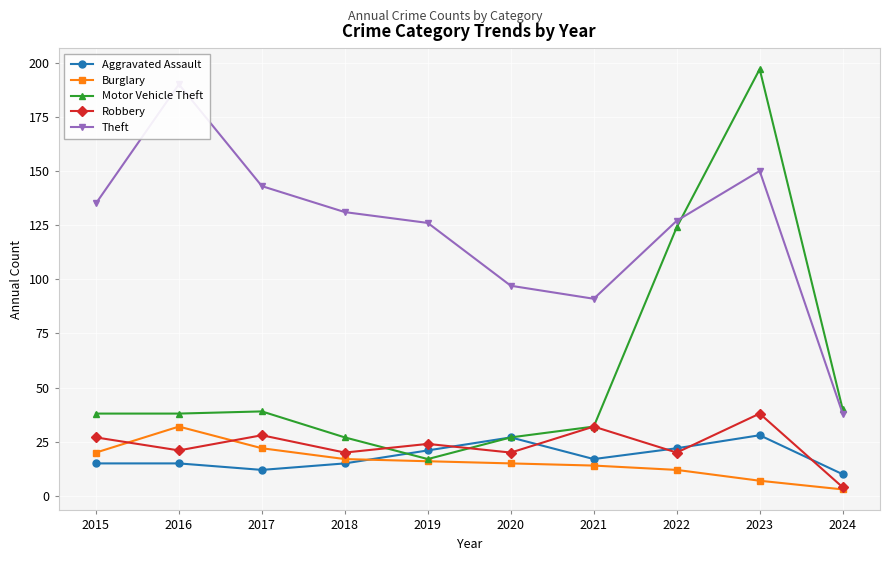

True or false: Robbery has a value of 20 at 2018.

True